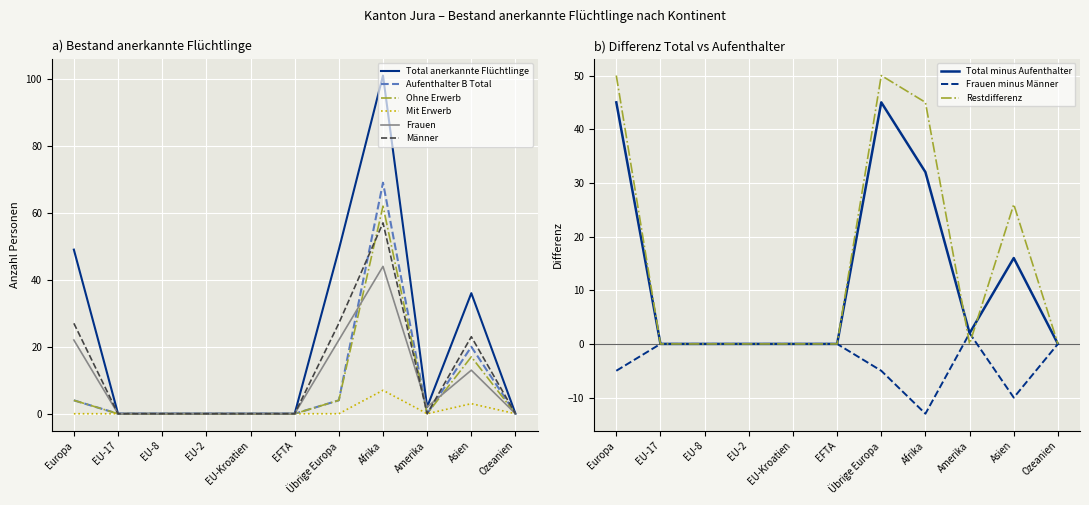

At which category does the chart reach its minimum across all series?

EU-17